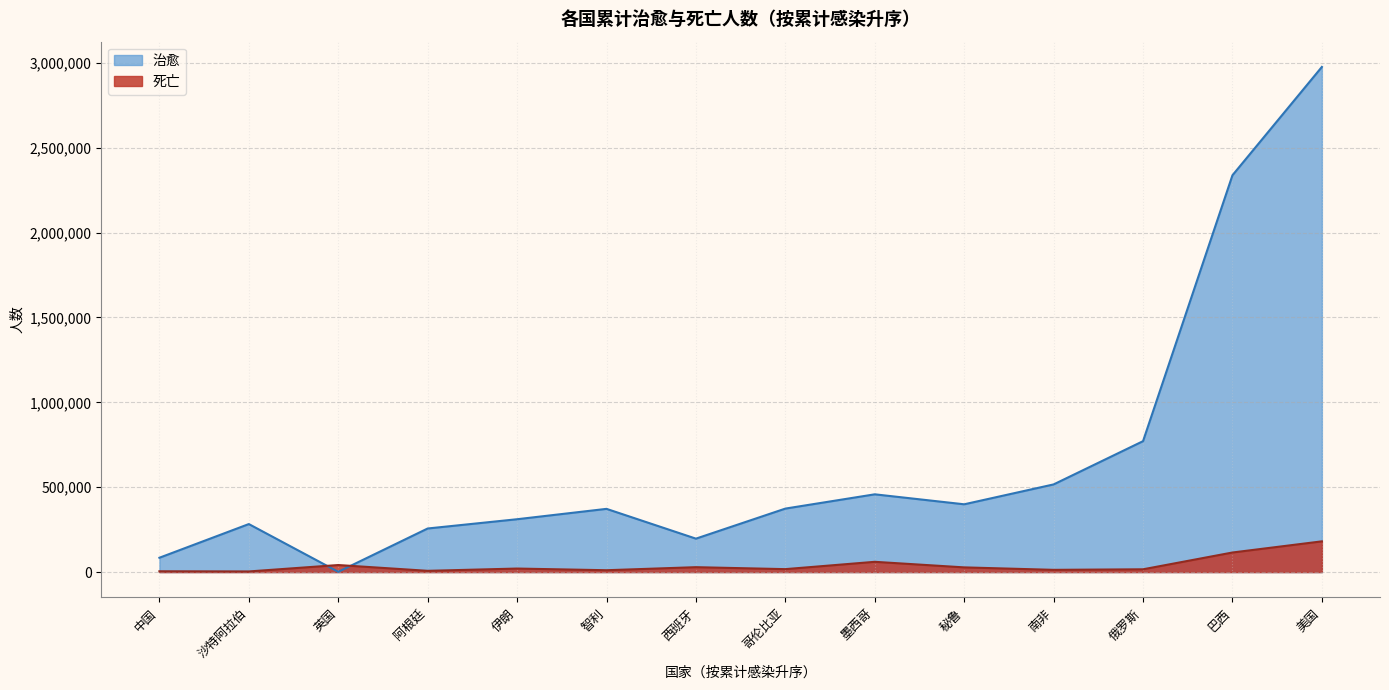

In 治愈, how many points are lower than both neighbors (excluding endpoints)?

3